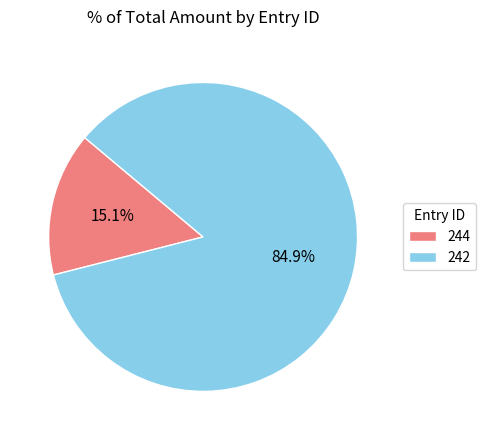

What is the majority slice?

242